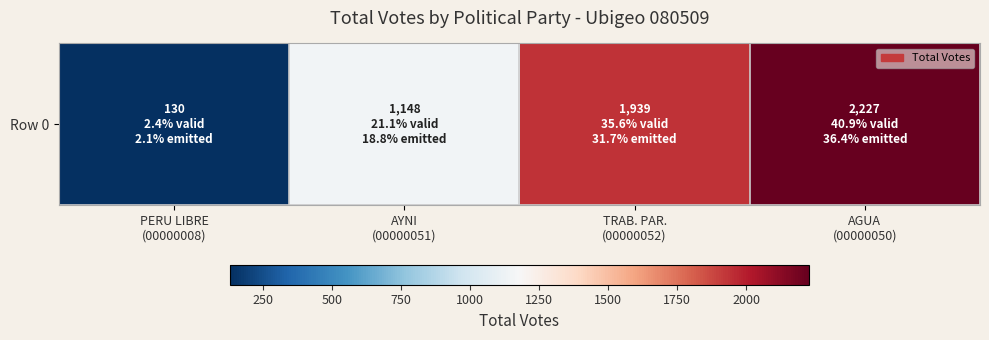

Reading left to right, what are all the values shown in this chart?

PERU LIBRE
(00000008)=130	AYNI
(00000051)=1148	TRAB. PAR.
(00000052)=1939	AGUA
(00000050)=2227